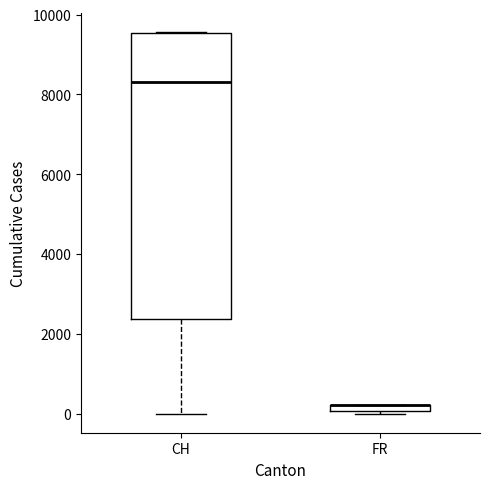

Where does the median line of the box for CH sit on the y-axis? The values are not printed on the chart, so give them approximately, as read against the axis.

8400